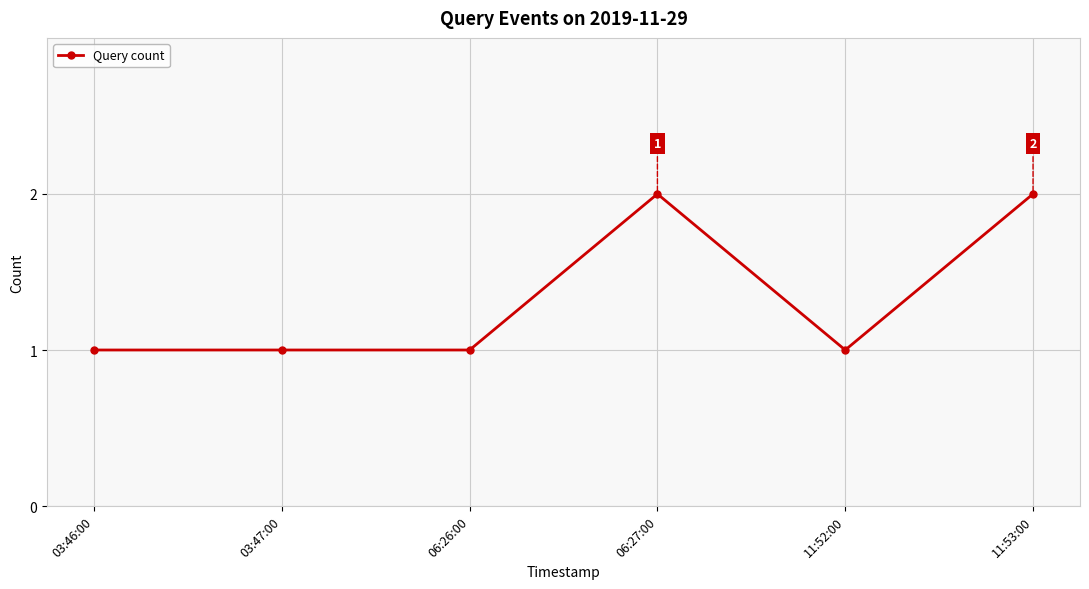

What is the value of the 2nd point from the left?

1